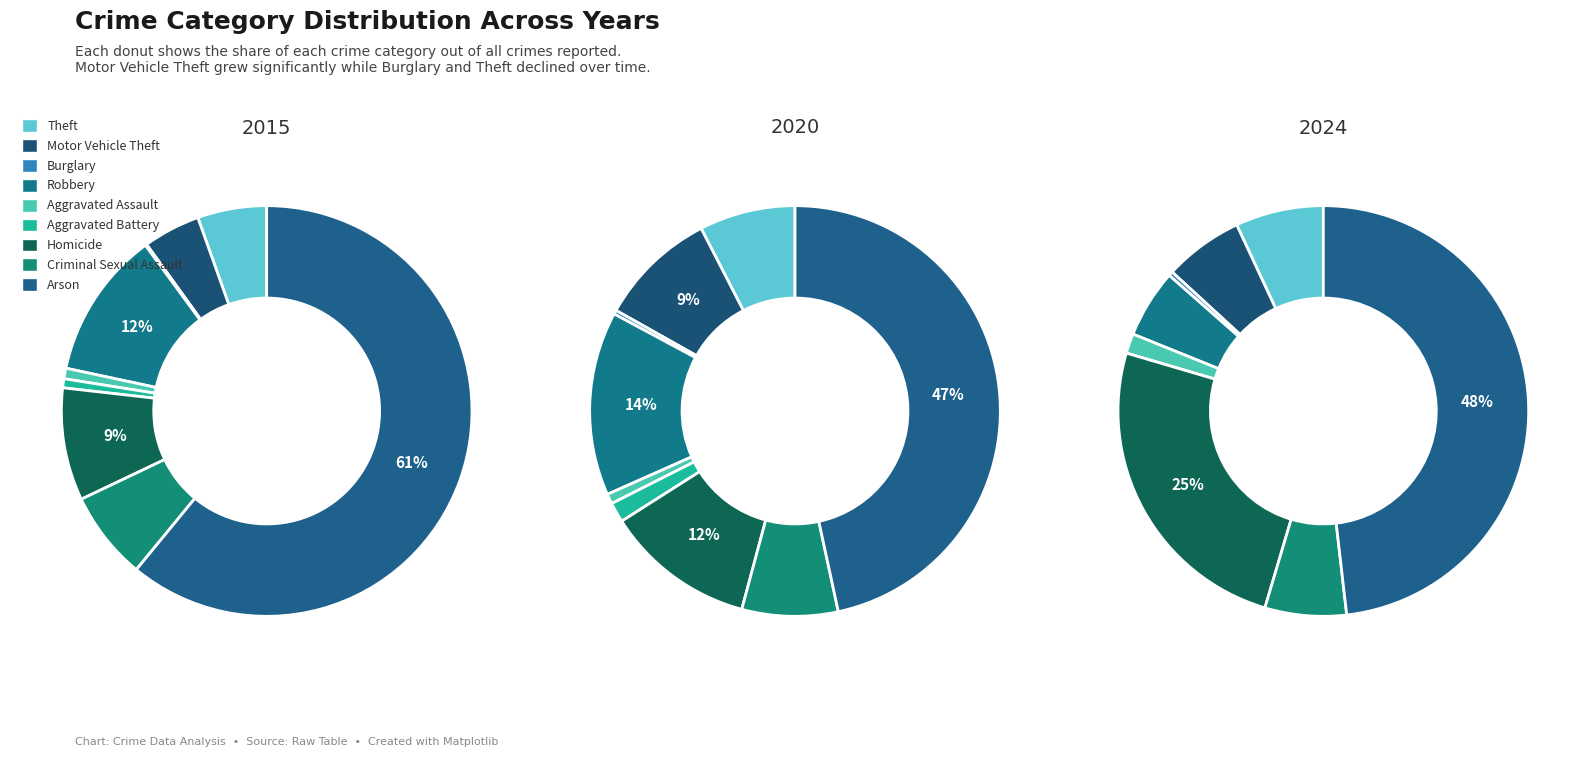

How many slices are in this pie chart?

9